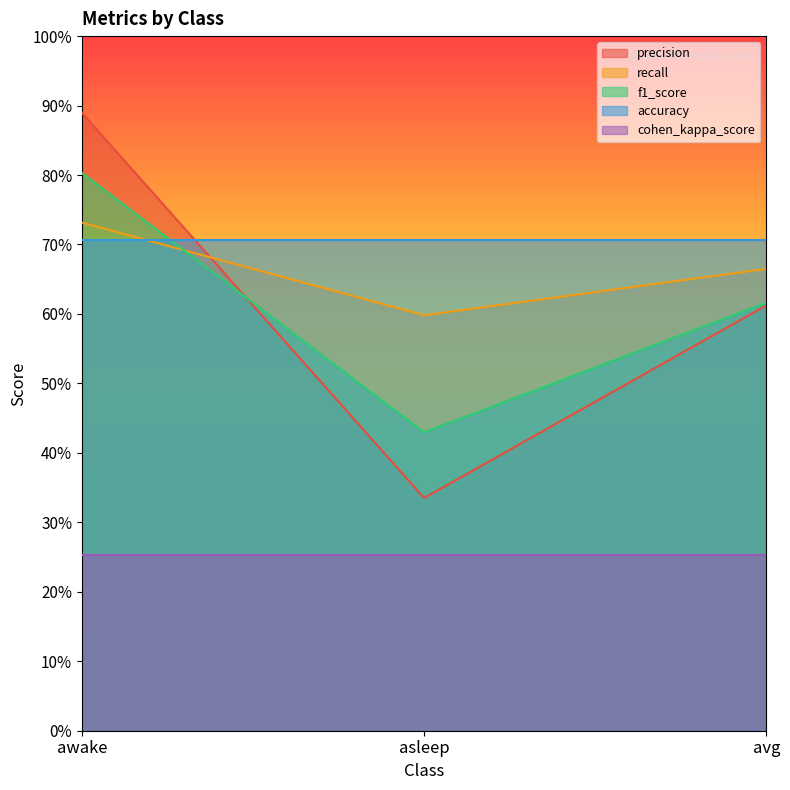

What are all the series names shown in the legend?

precision, recall, f1_score, accuracy, cohen_kappa_score